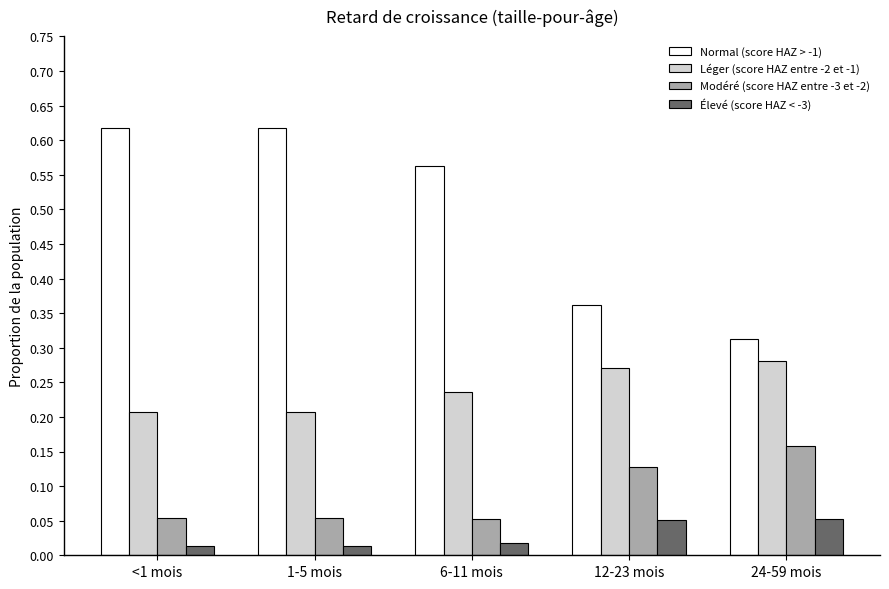

What is the sum of all Léger (score HAZ entre -2 et -1) values?

1.2